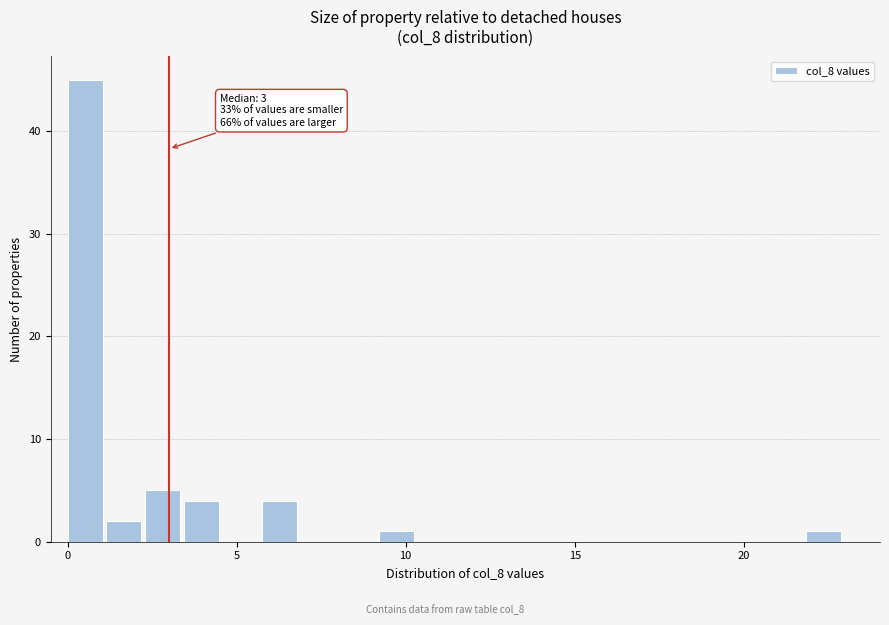

Read against the x-axis, roughly where is the centre of the tallest bar?

0.5